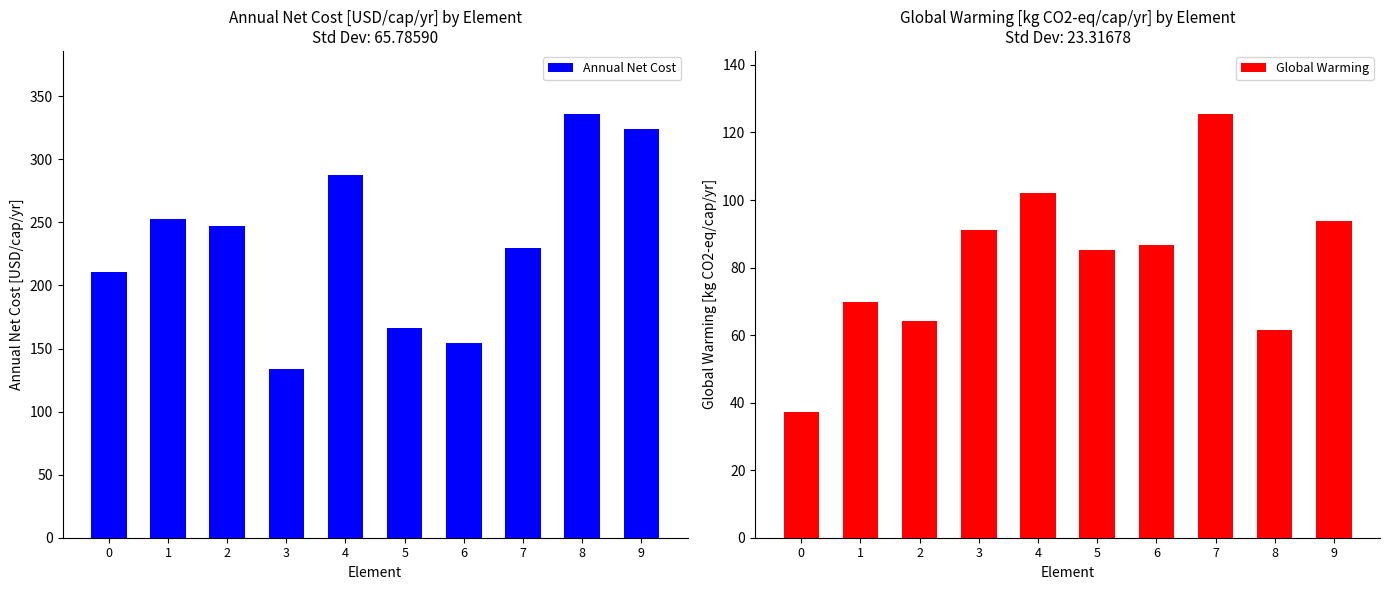

Are the bars grouped side by side (vs. stacked)?

Yes